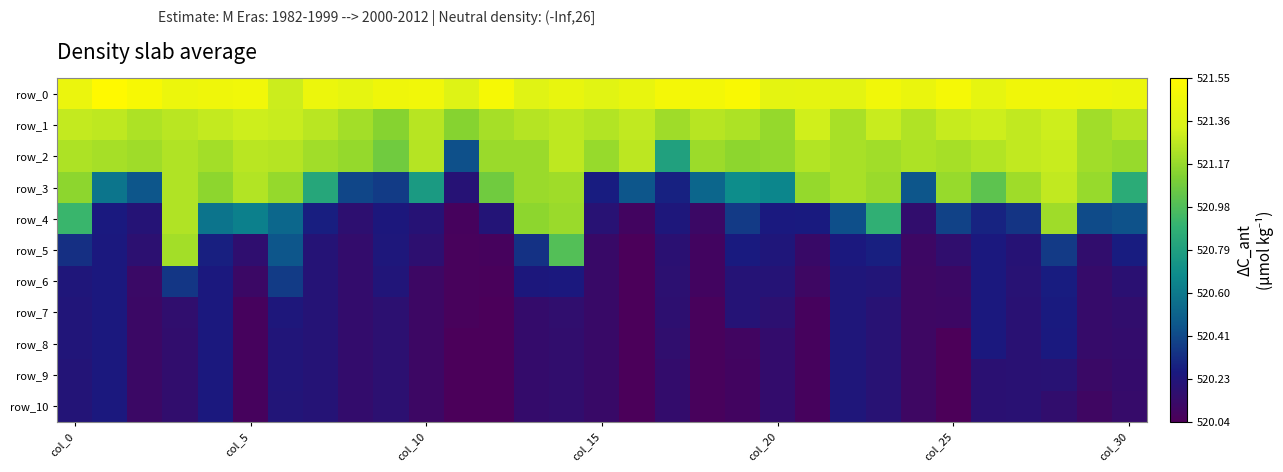

What is the minimum value shown in the chart?

520.0